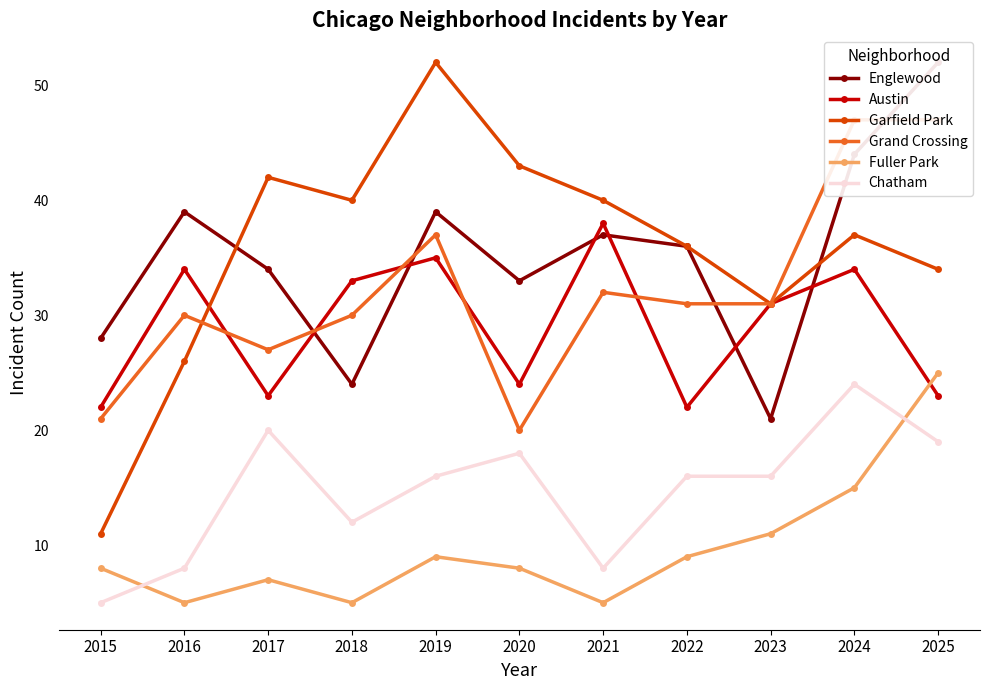

How many values in the Fuller Park series are below 8?

4